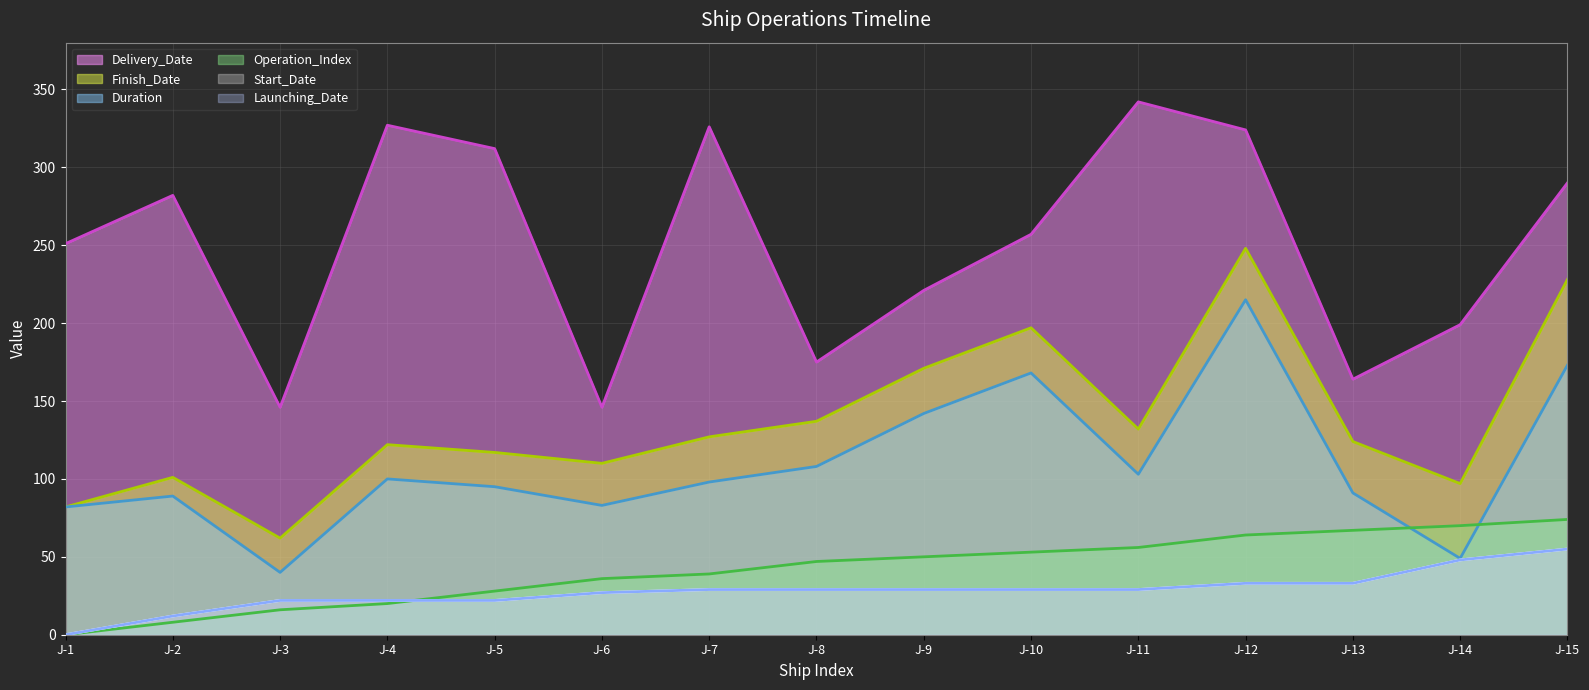

True or false: Duration and Start_Date intersect in this chart.

False